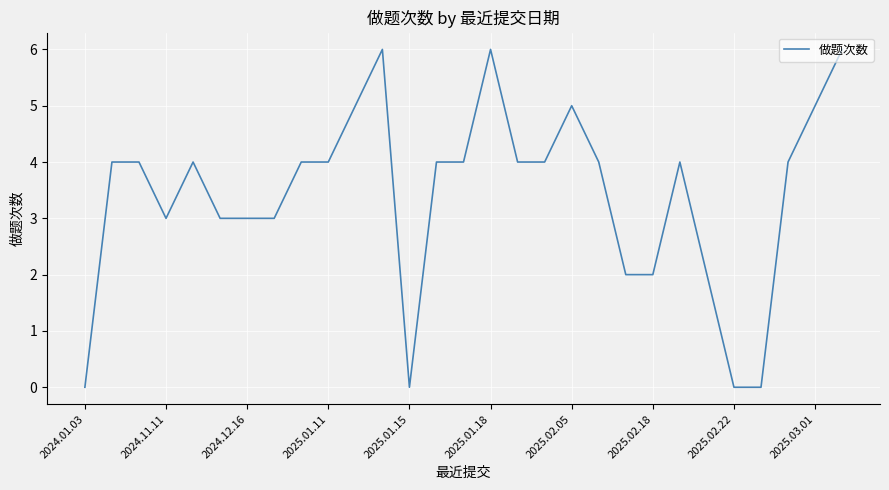

What is the maximum value shown in the chart?

6